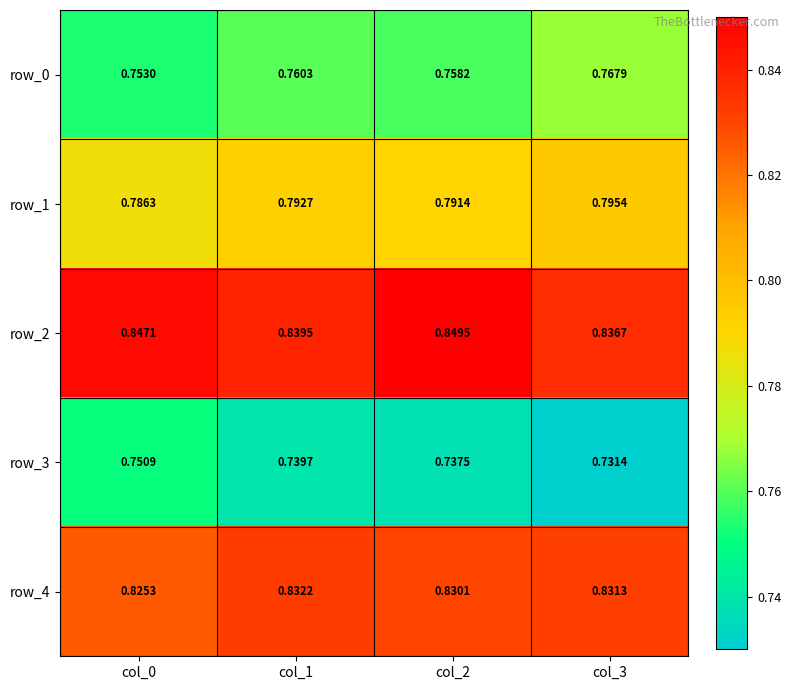

What is the sum of all row_3 values?

3.0